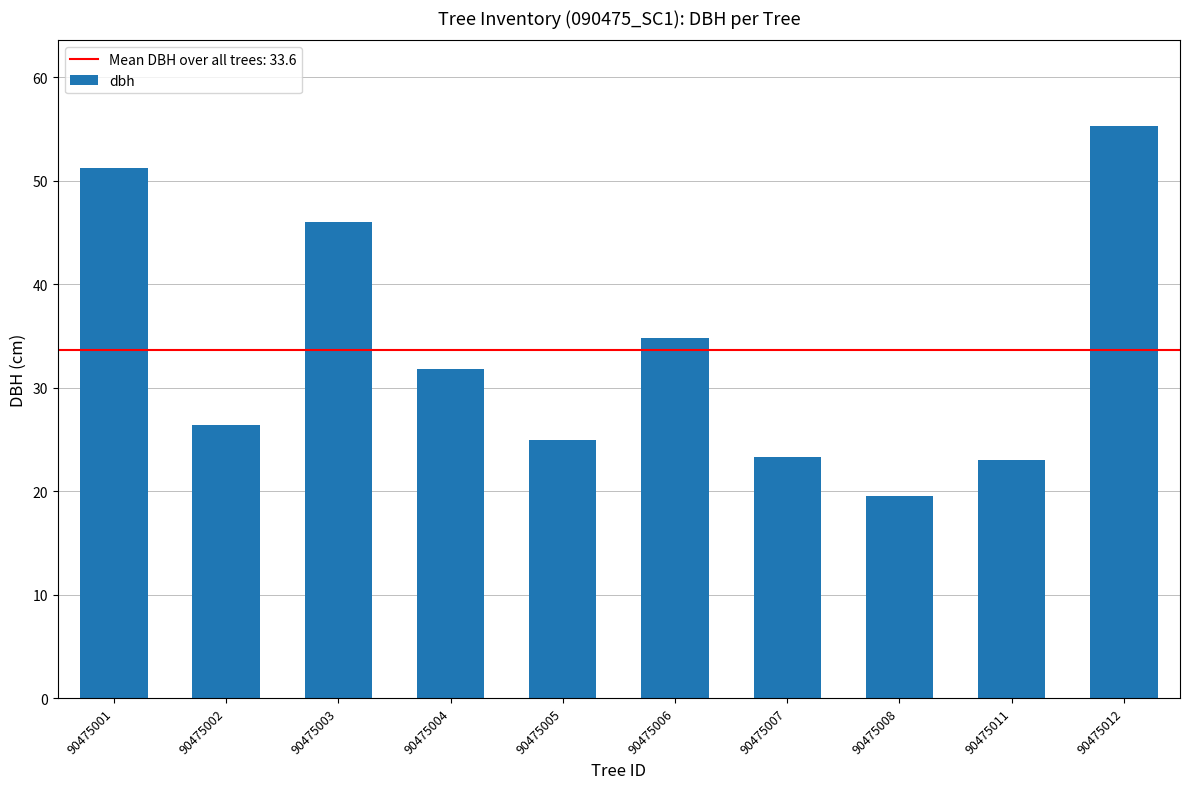

Reading right to left, list all the values displayed in this chart.

55.3	23.0	19.6	23.3	34.8	24.9	31.8	46.0	26.4	51.2